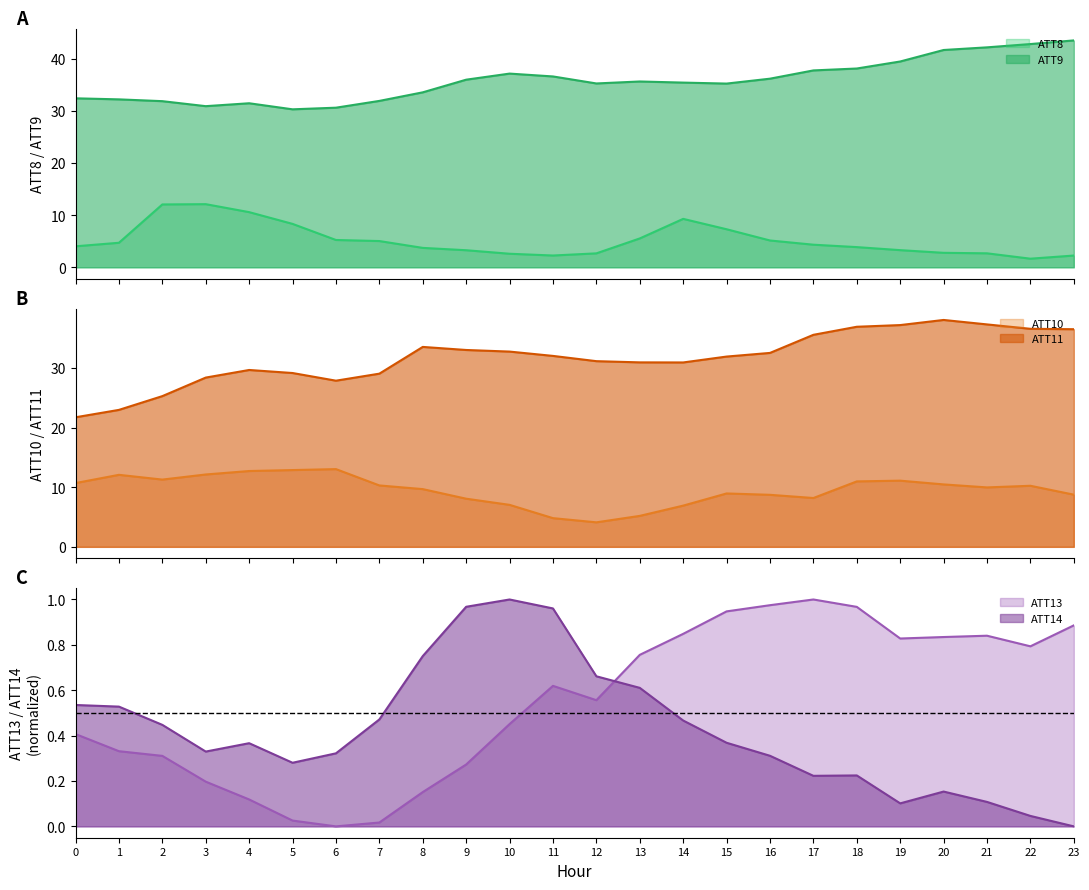

Reading left to right, list all the values displayed in this chart.

ATT8: 0=4.0	1=4.7	2=12.0	3=12.1	4=10.6	5=8.3	6=5.2	7=5.0	8=3.7	9=3.3	10=2.6	11=2.3	12=2.7	13=5.5	14=9.3	15=7.3	16=5.1	17=4.3	18=3.9	19=3.3	20=2.8	21=2.7	22=1.7	23=2.3
ATT9: 0=32.4	1=32.2	2=31.8	3=30.9	4=31.4	5=30.3	6=30.6	7=31.9	8=33.5	9=36.0	10=37.1	11=36.6	12=35.2	13=35.6	14=35.4	15=35.2	16=36.2	17=37.7	18=38.1	19=39.4	20=41.7	21=42.2	22=42.8	23=43.5
ATT10: 0=10.7	1=12.1	2=11.3	3=12.1	4=12.7	5=12.9	6=13.0	7=10.3	8=9.7	9=8.1	10=7.0	11=4.8	12=4.1	13=5.2	14=6.9	15=9.0	16=8.7	17=8.2	18=11.0	19=11.1	20=10.5	21=10.0	22=10.2	23=8.8
ATT11: 0=21.7	1=23.0	2=25.3	3=28.4	4=29.7	5=29.2	6=27.9	7=29.0	8=33.5	9=33.0	10=32.7	11=32.0	12=31.1	13=30.9	14=30.9	15=31.9	16=32.5	17=35.6	18=36.9	19=37.2	20=38.0	21=37.3	22=36.6	23=36.5
ATT13: 0=0.4	1=0.3	2=0.3	3=0.2	4=0.1	5=0.0	6=0.0	7=0.0	8=0.2	9=0.3	10=0.5	11=0.6	12=0.6	13=0.8	14=0.8	15=0.9	16=1.0	17=1.0	18=1.0	19=0.8	20=0.8	21=0.8	22=0.8	23=0.9
ATT14: 0=0.5	1=0.5	2=0.4	3=0.3	4=0.4	5=0.3	6=0.3	7=0.5	8=0.8	9=1.0	10=1.0	11=1.0	12=0.7	13=0.6	14=0.5	15=0.4	16=0.3	17=0.2	18=0.2	19=0.1	20=0.2	21=0.1	22=0.0	23=0.0